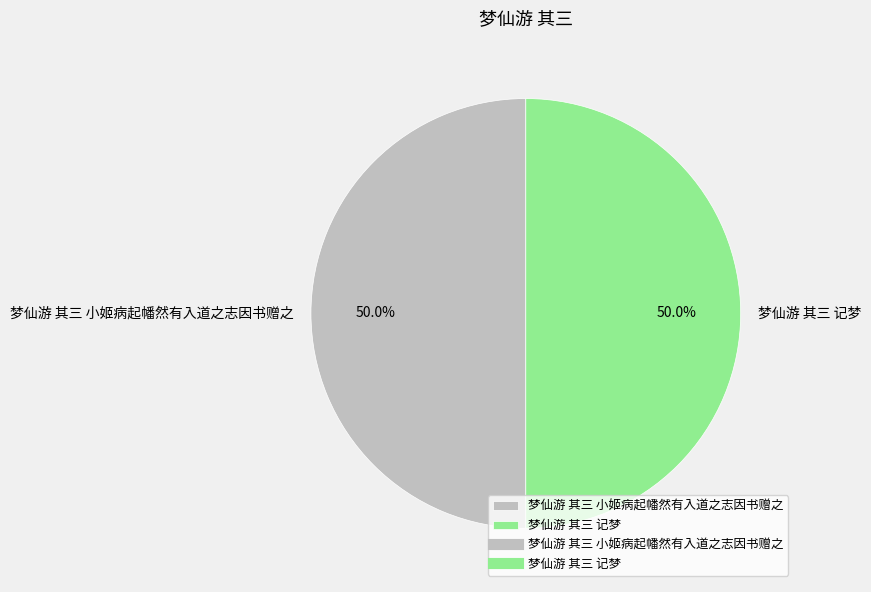

What is the ratio of the value at 梦仙游 其三 记梦 to the value at 梦仙游 其三 小姬病起幡然有入道之志因书赠之?

1.0